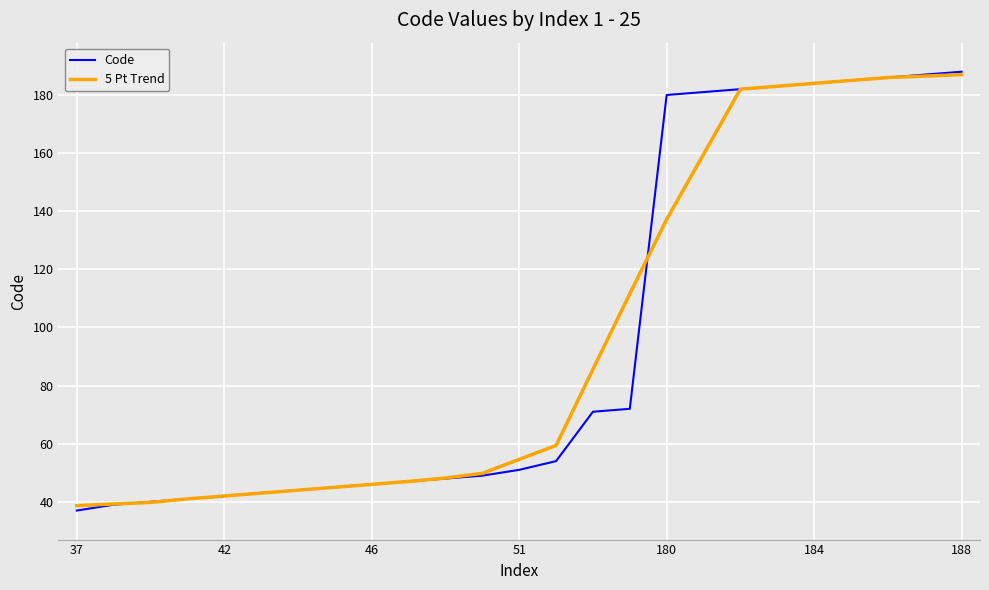

Which series has the largest range (max minus min)?

Code